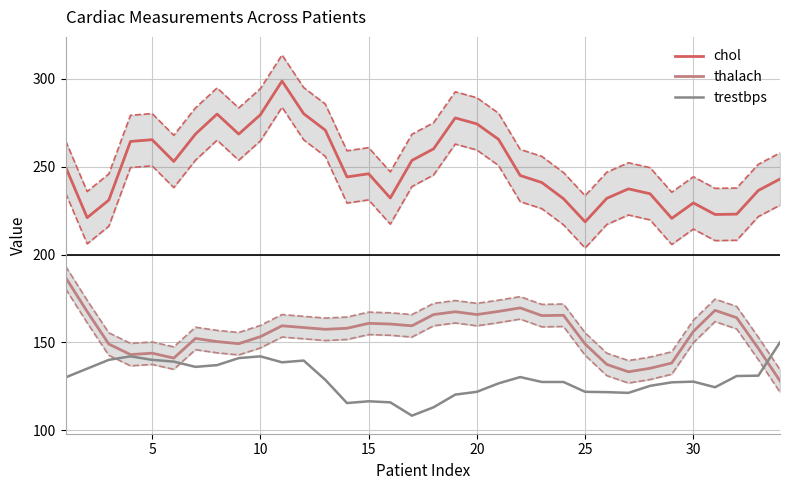

True or false: chol and trestbps cross at least once.

False